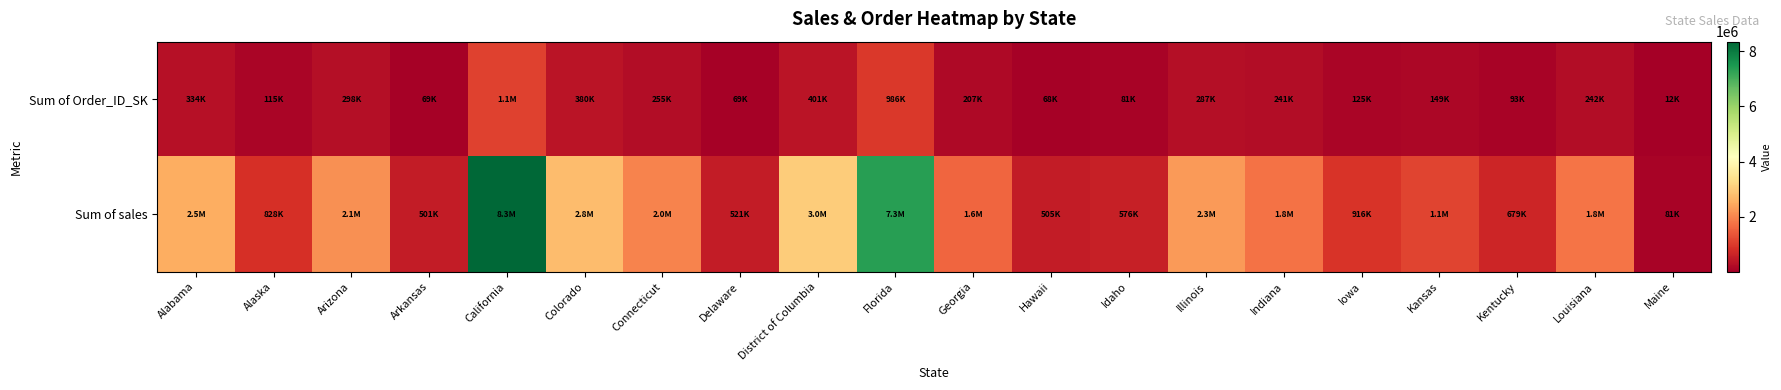

Which series has the largest total across all categories?

Sum of sales